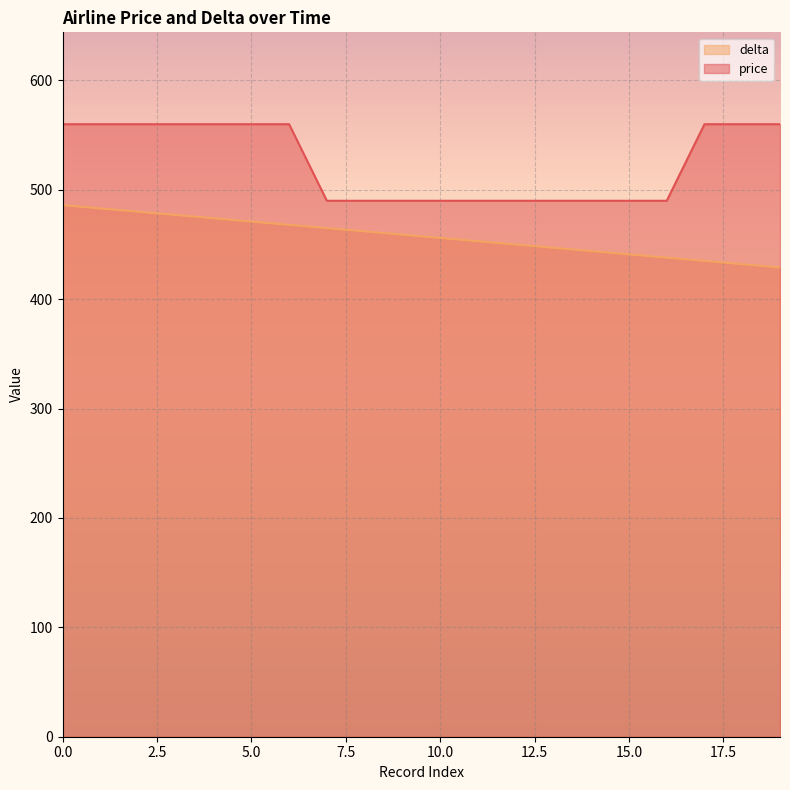

True or false: price and delta intersect in this chart.

False